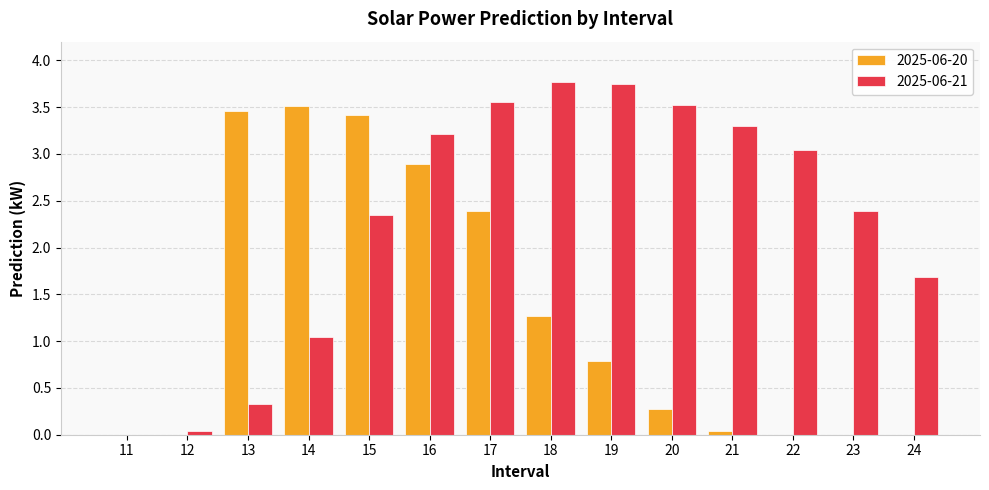

The 2025-06-20 series shows 4.1 at 17. True or false?

False